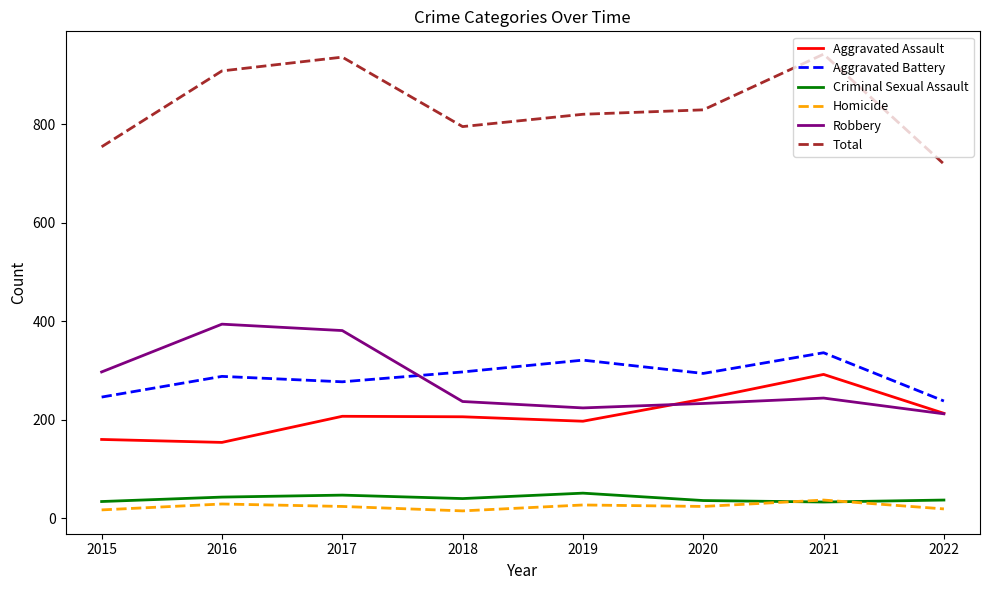

What is the minimum value shown in the chart?

15